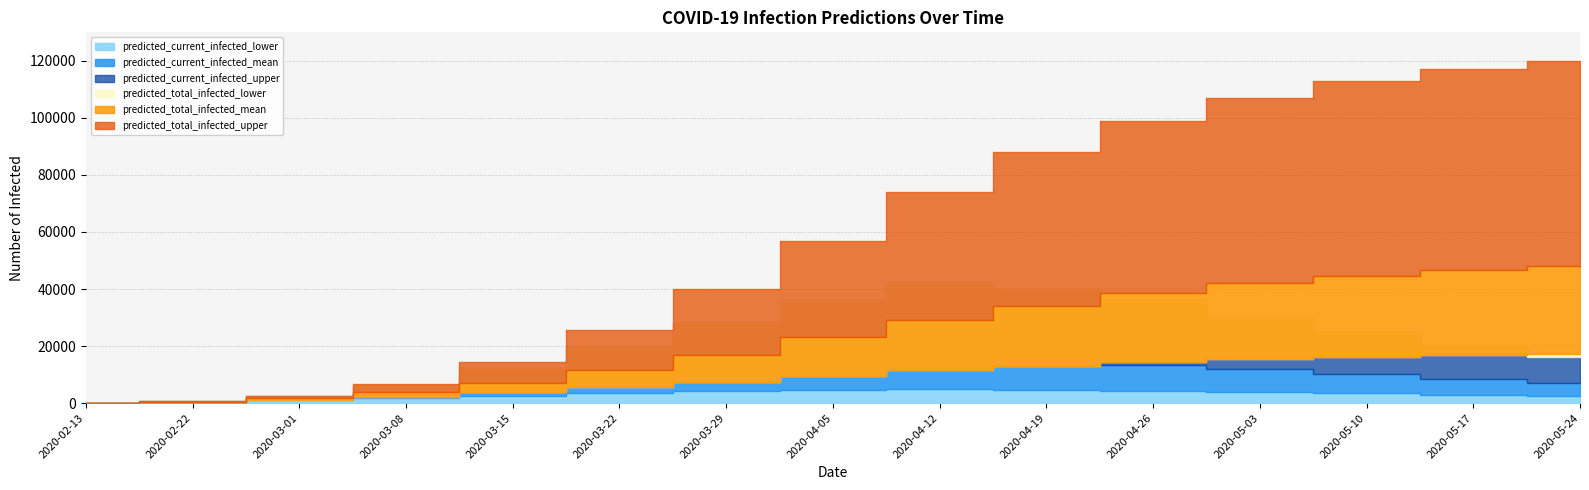

Where does the predicted_current_infected_lower series first go above 3498?

2020-03-29